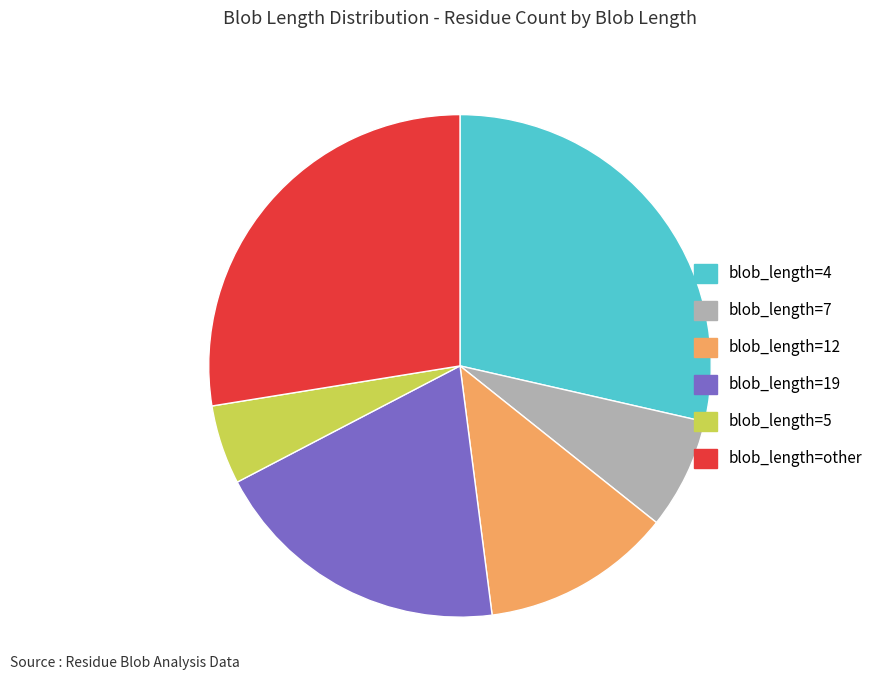

Which has a higher value, blob_length=19 or blob_length=7?

blob_length=19